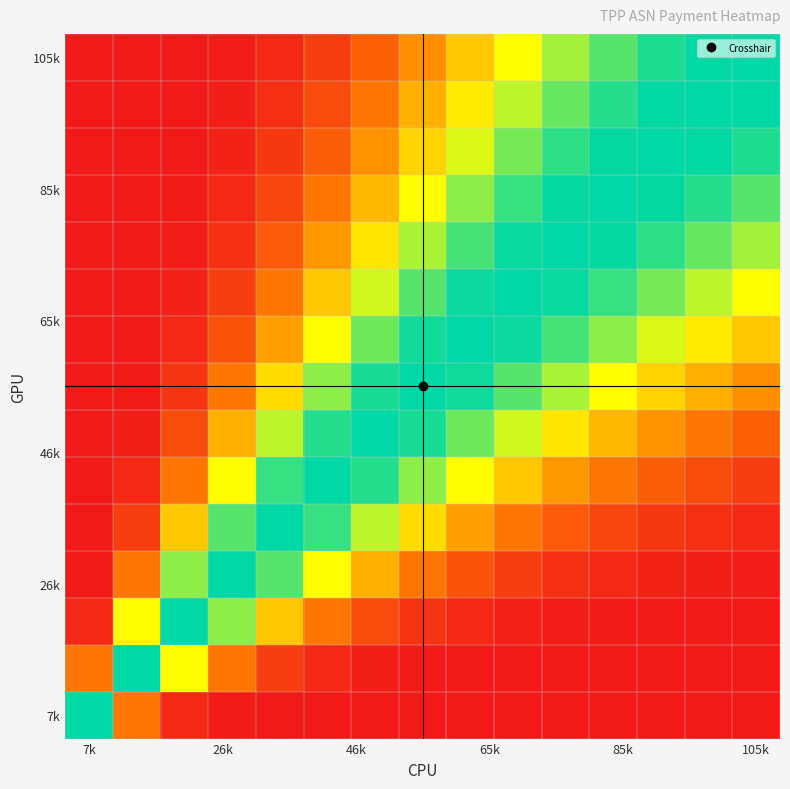

Which series has the widest spread of values?

105k